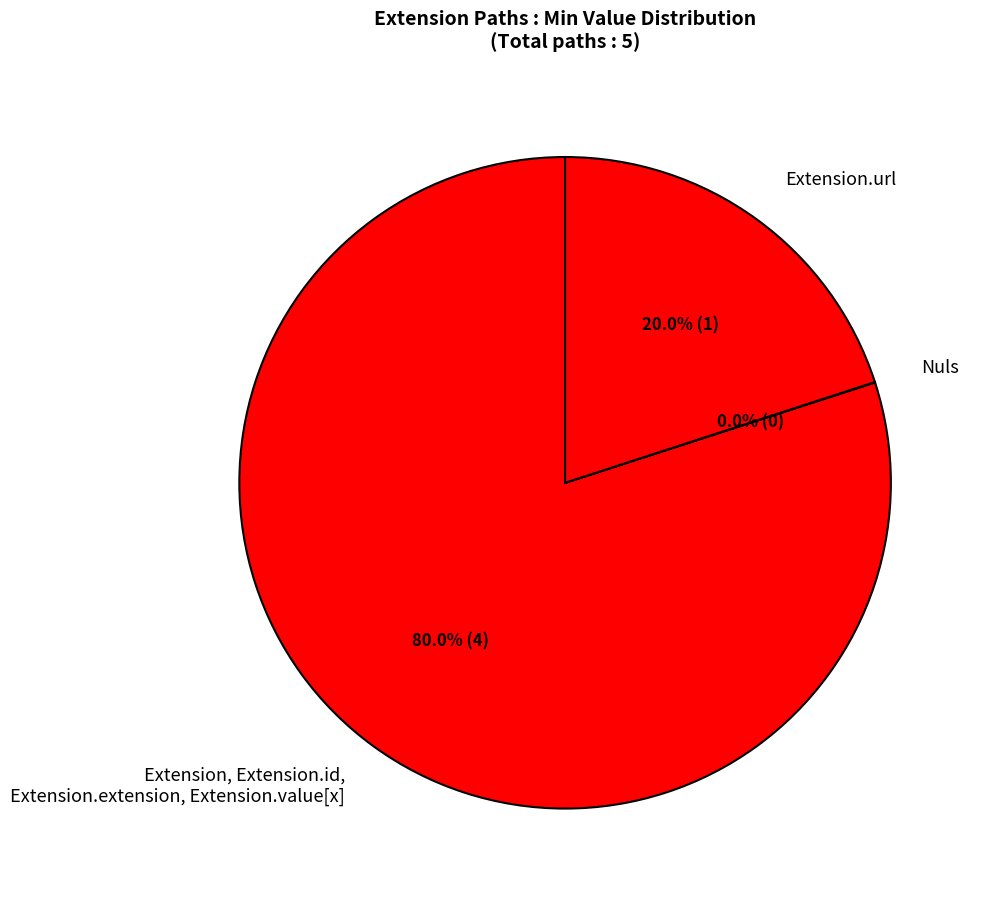

Is there any slice that represents more than half of the pie?

Yes